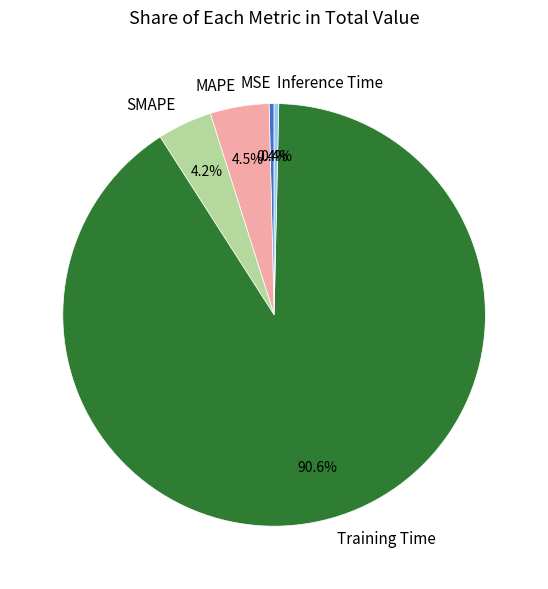

How many segments does this pie chart have?

5